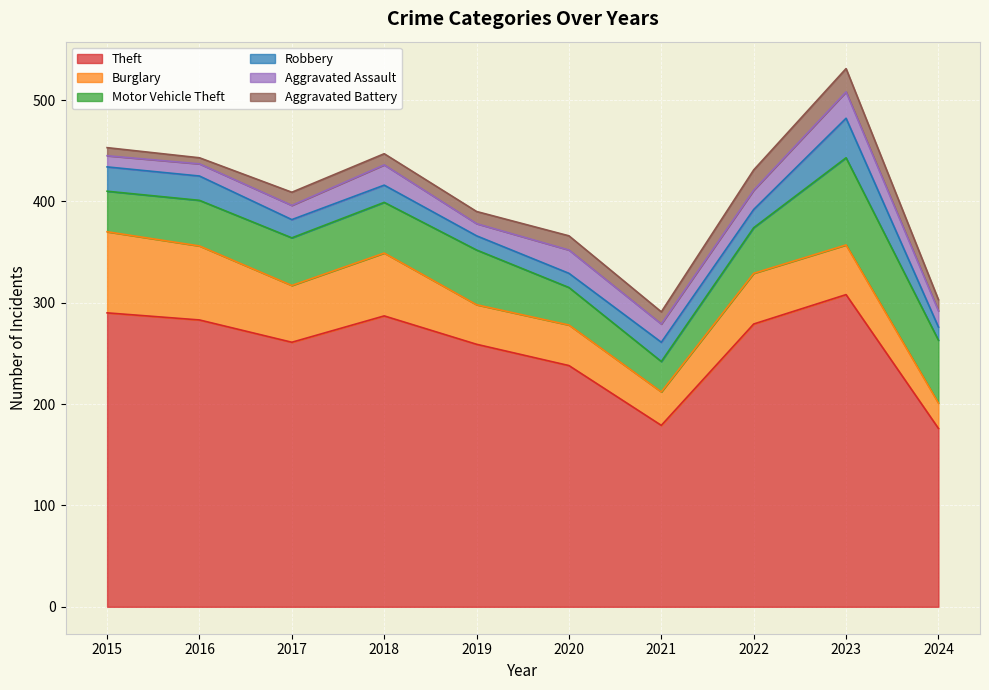

What is the value of the Aggravated Assault point at the 4th from the left?

20